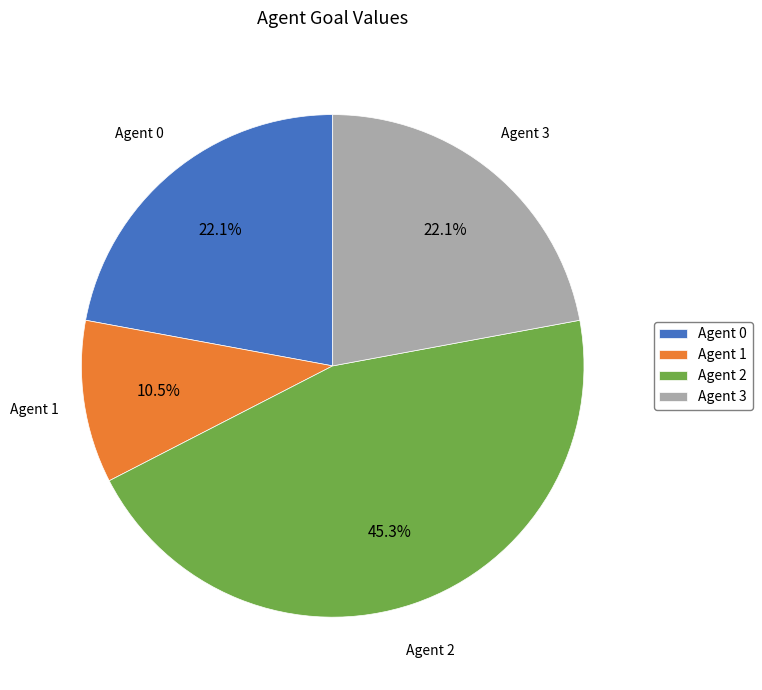

Does Agent 3 account for over 50% of the chart?

No